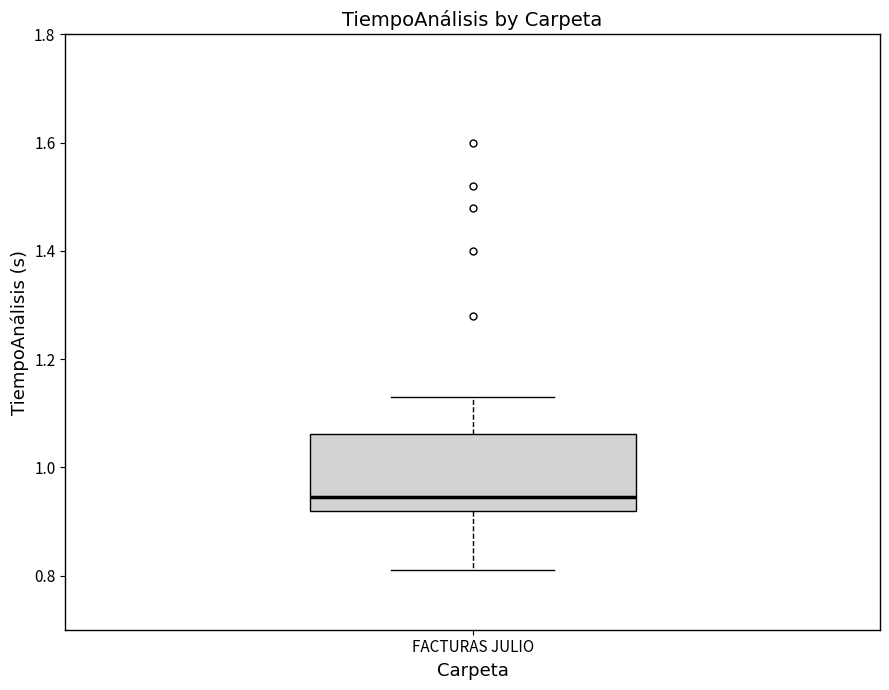

Read this box plot against the y-axis: the position of the median line, the range covered by the box, and the ends of both whiskers. The values are not printed on the chart, so give them approximately, as read against the axis.

median 0.94, box 0.92 to 1.06, whiskers 0.82 to 1.14